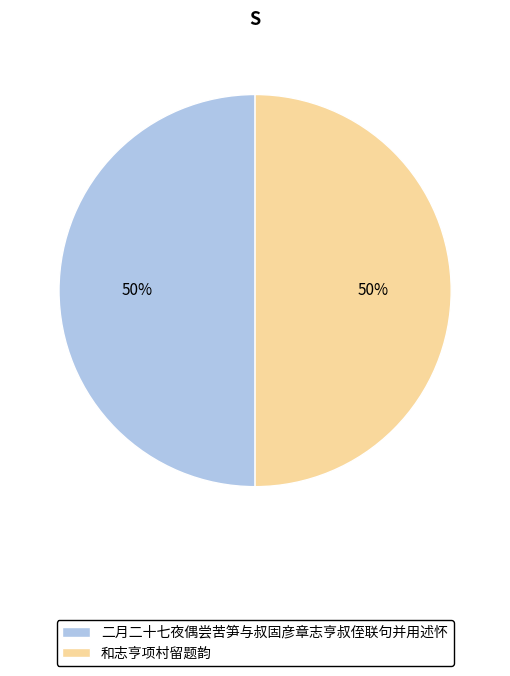

Is the sum of 二月二十七夜偶尝苦笋与叔固彦章志亨叔侄联句并用述怀 and 和志亨项村留题韵 greater than half?

Yes